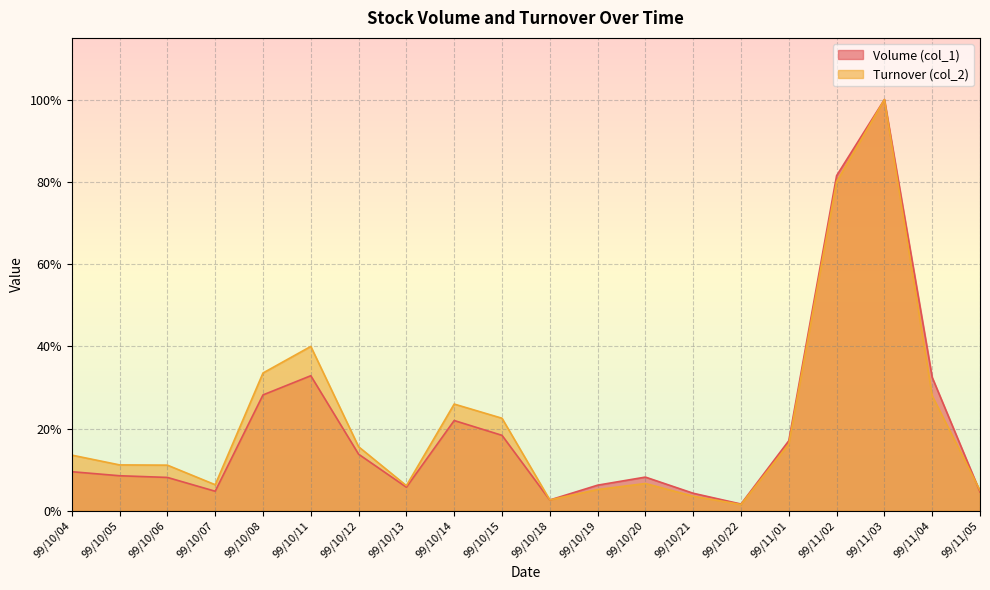

Reading left to right, extract all data points from this chart.

Volume (col_1): 0.1	0.1	0.1	0.0	0.3	0.3	0.1	0.1	0.2	0.2	0.0	0.1	0.1	0.0	0.0	0.2	0.8	1.0	0.3	0.0
Turnover (col_2): 0.1	0.1	0.1	0.1	0.3	0.4	0.2	0.1	0.3	0.2	0.0	0.1	0.1	0.0	0.0	0.2	0.8	1.0	0.3	0.0